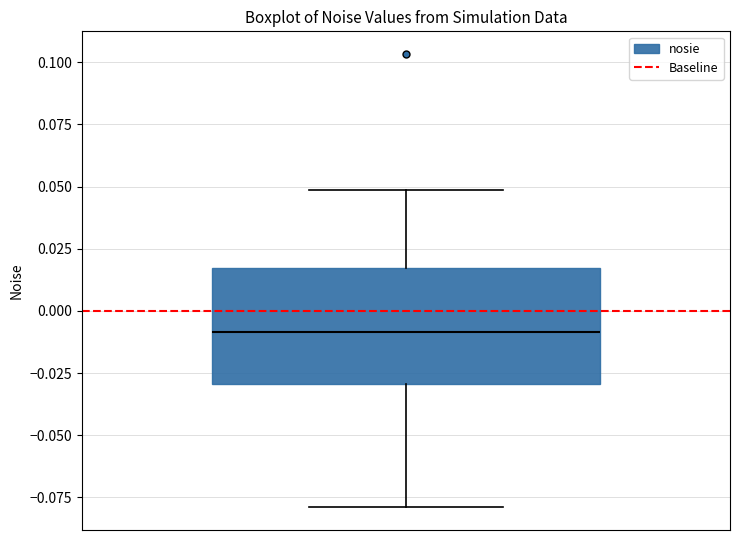

Read this box plot against the y-axis: the position of the median line, the range covered by the box, and the ends of both whiskers. The values are not printed on the chart, so give them approximately, as read against the axis.

median -0.010, box -0.030 to 0.015, whiskers -0.080 to 0.050